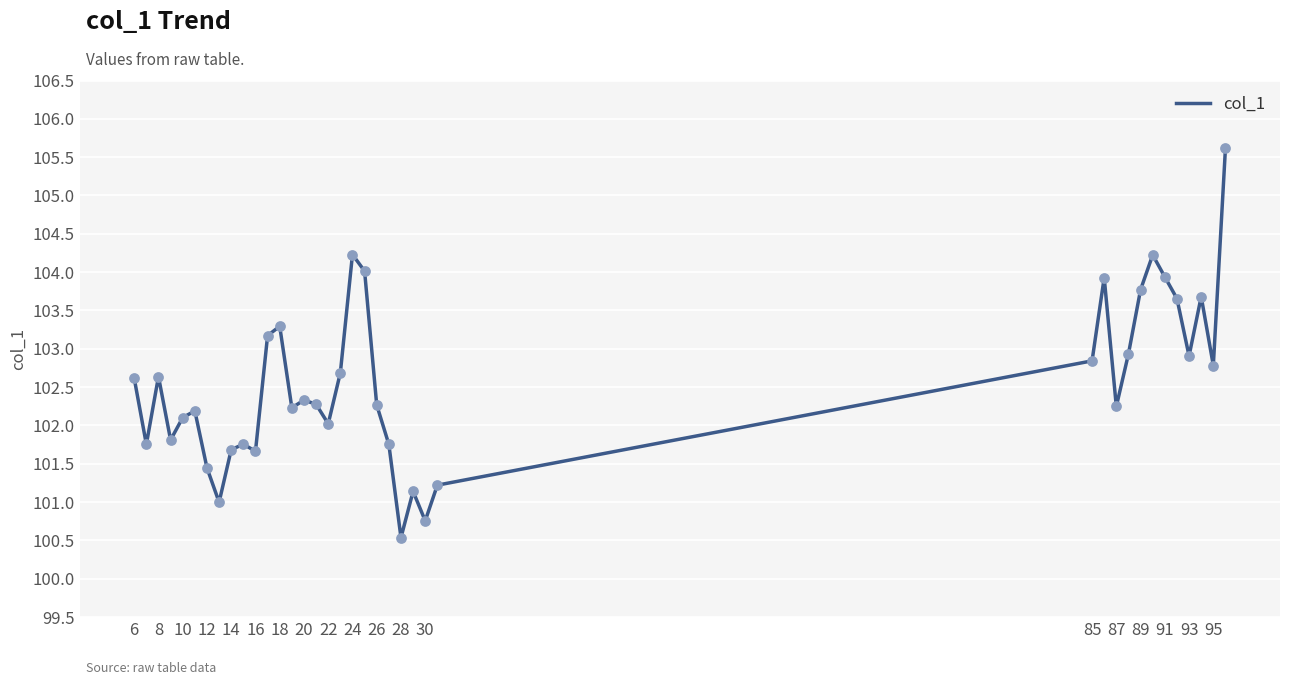

What is the smallest value displayed?

100.5